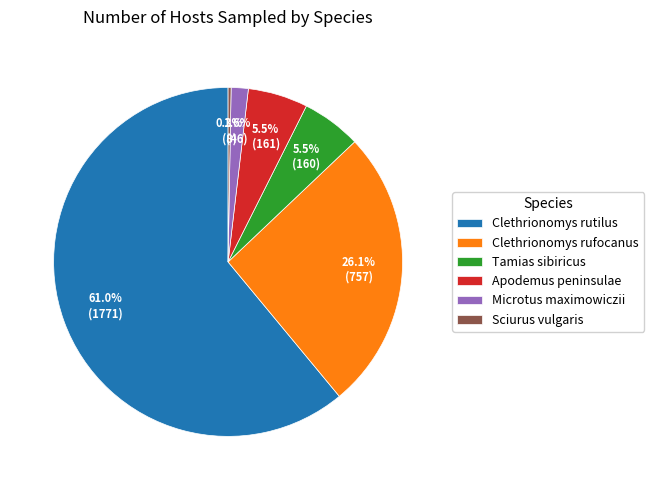

What is the majority slice?

Clethrionomys rutilus